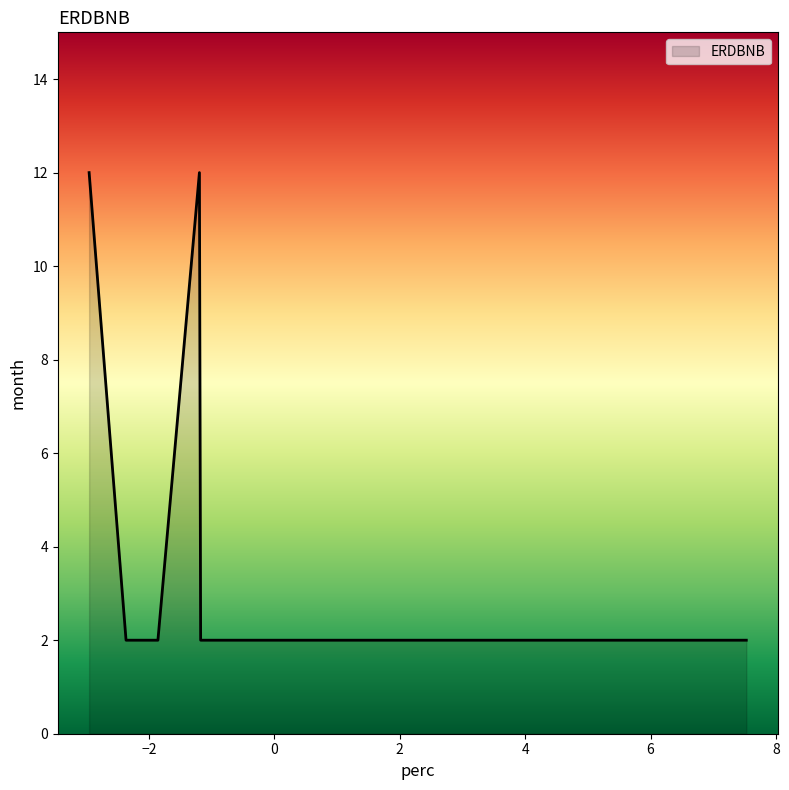

What is the difference between the maximum and minimum values?

10